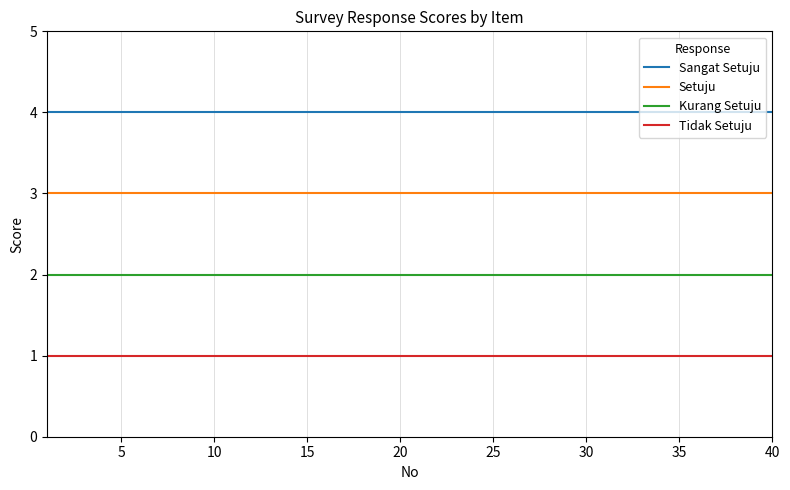

Which series has the largest total across all categories?

Sangat Setuju